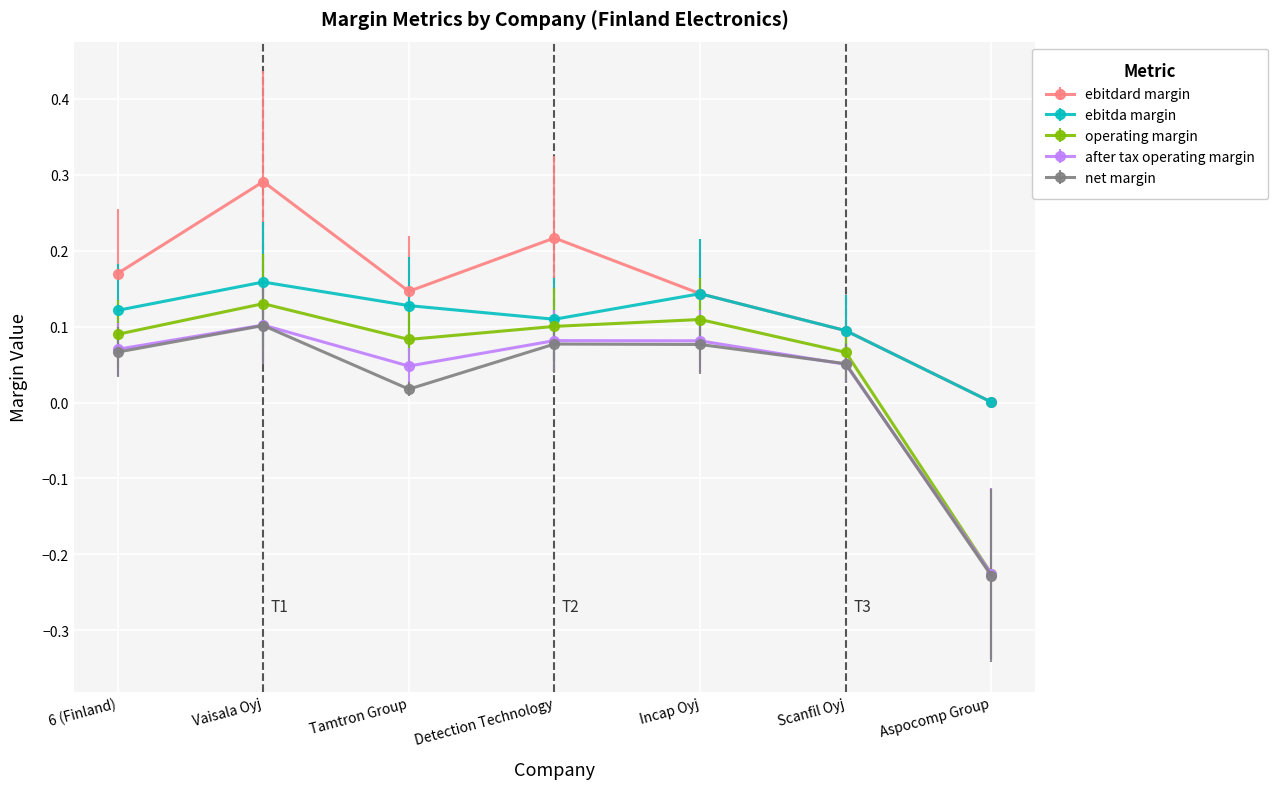

What is the label of the 4th point from the right?

Detection Technology